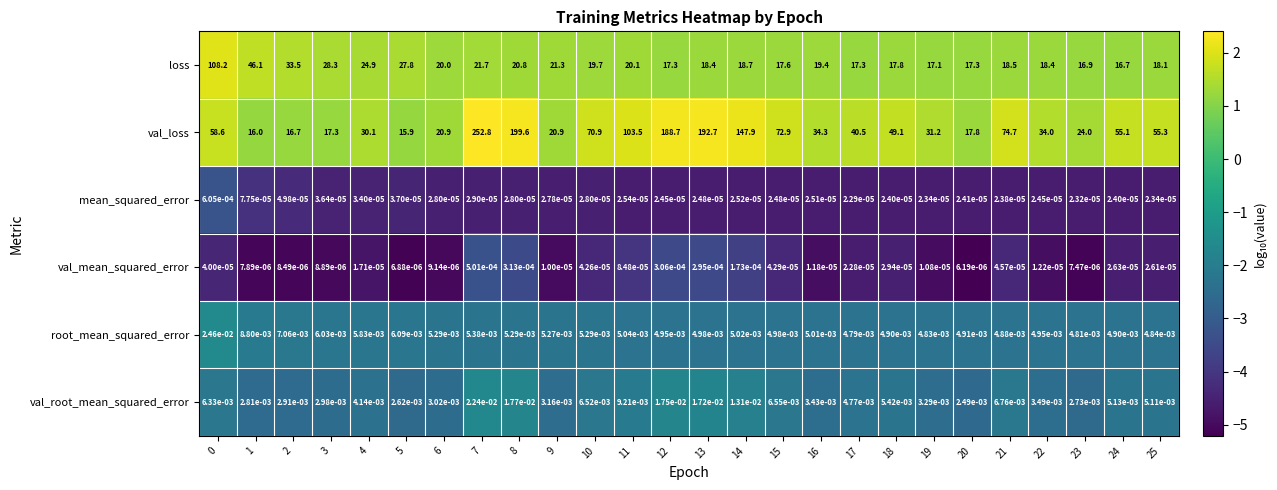

Which series changed the most between 3 and 18?

val_loss